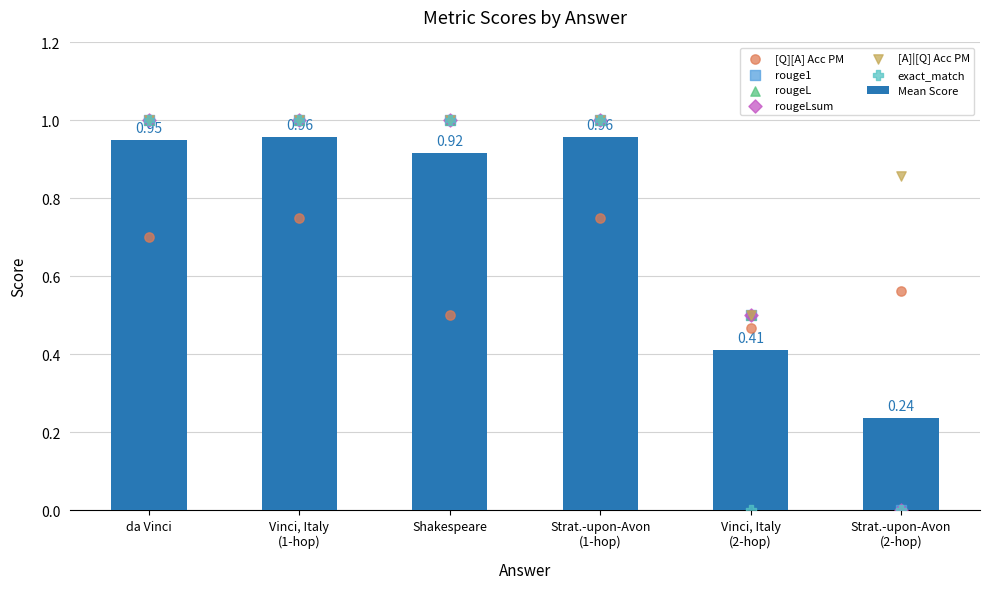

Which series reaches the maximum Y coordinate?

rouge1